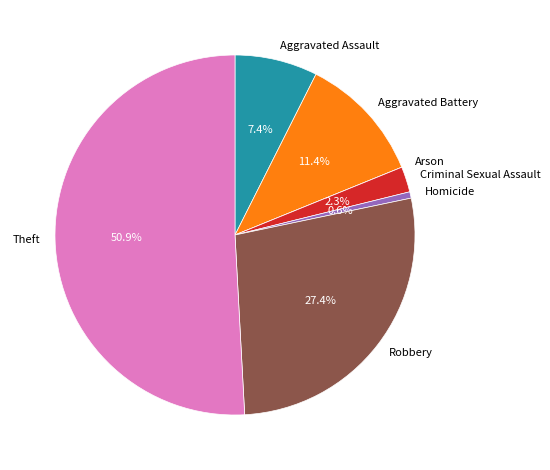

To the nearest percent, what percentage of the pie is Aggravated Battery?

11%